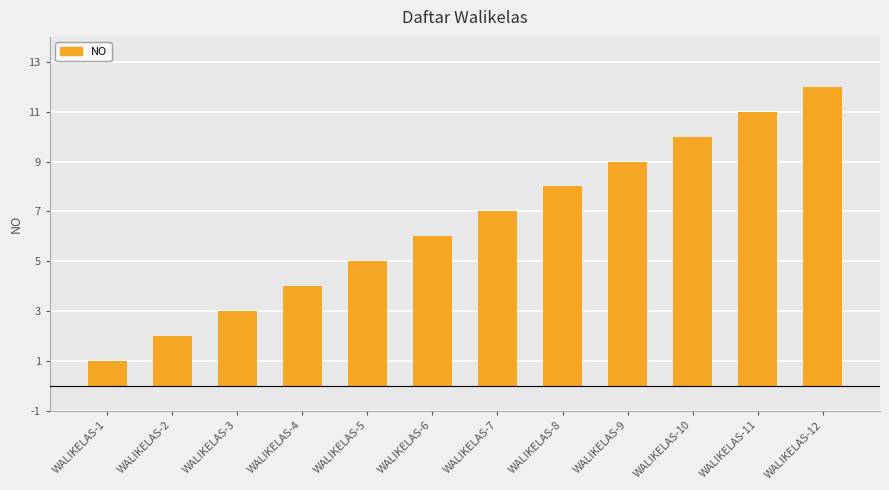

What is the sum of all values?

78